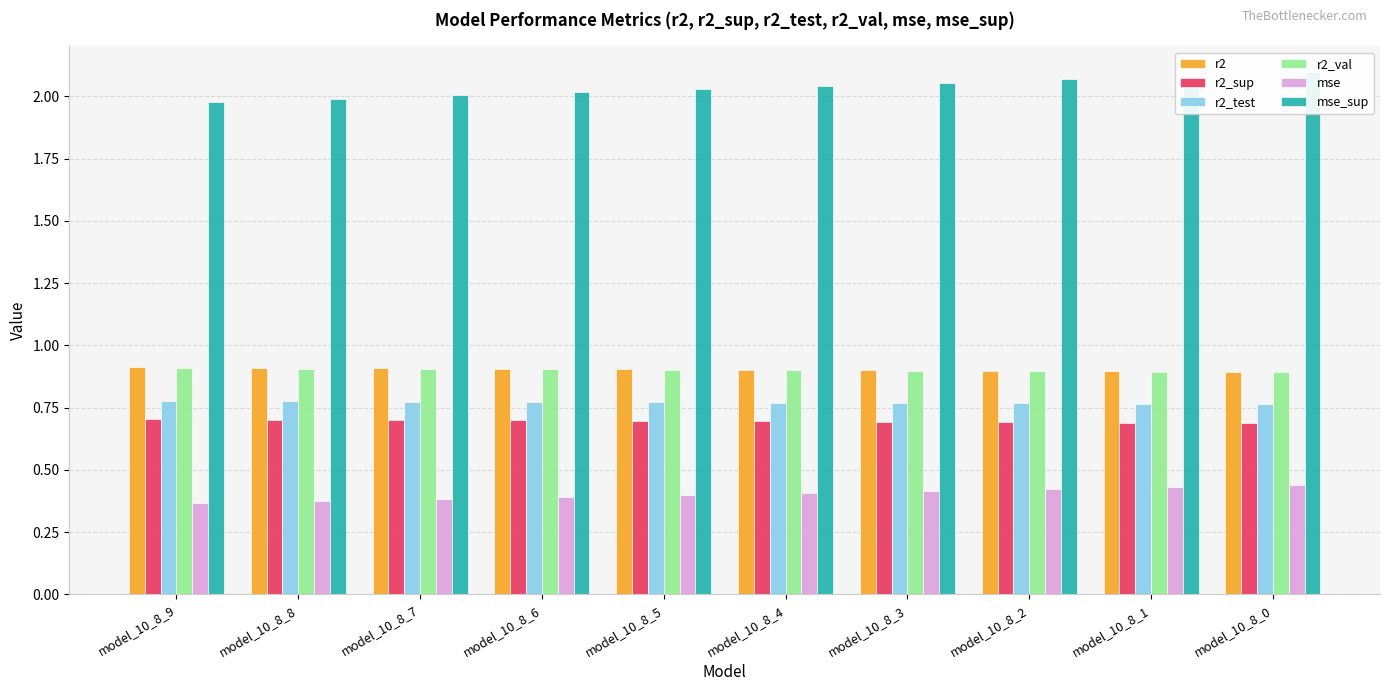

The value of r2 at model_10_8_6 is 0.9. True or false?

True